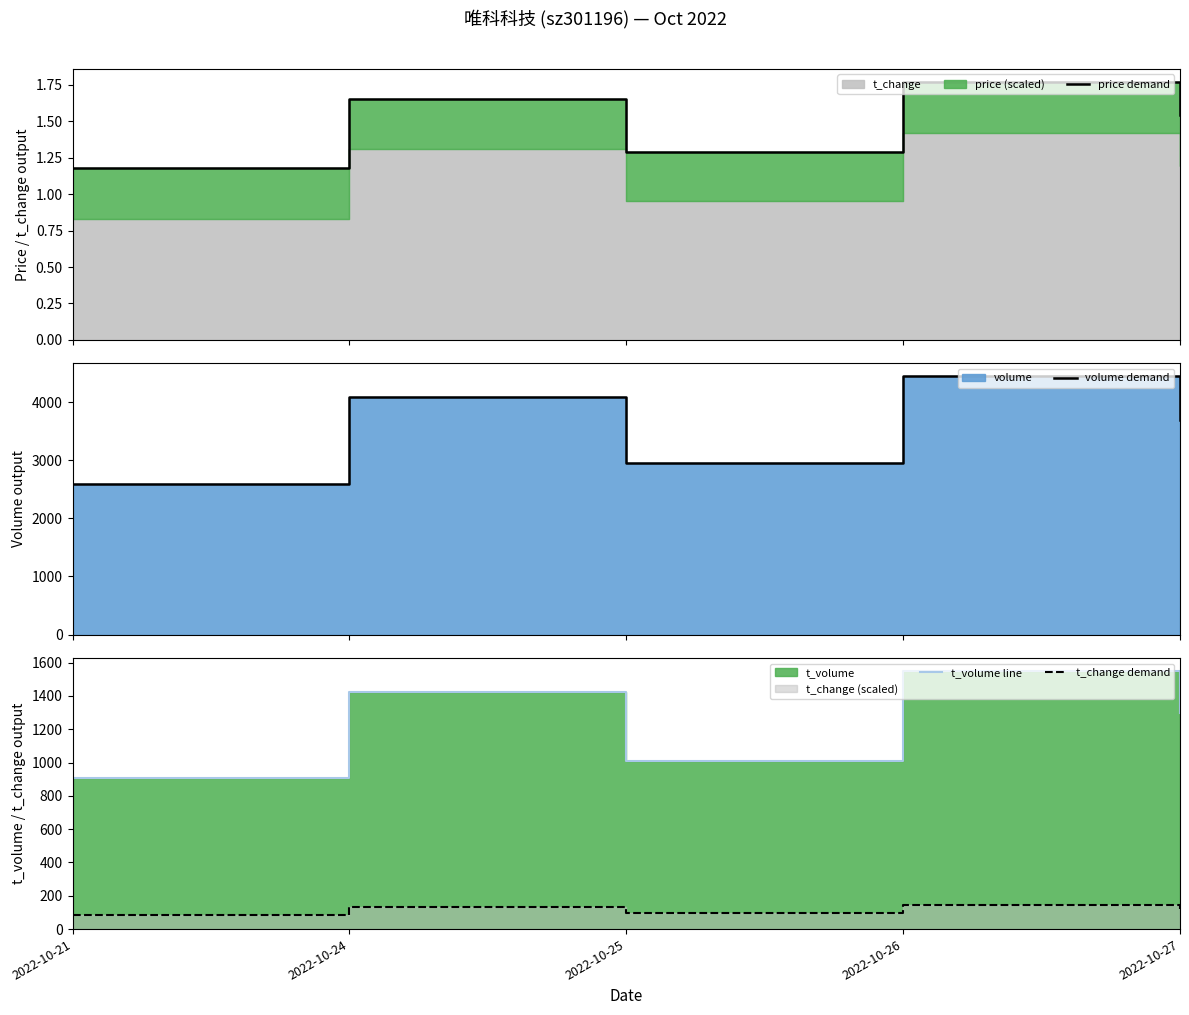

How many interior local valleys does the t_volume line series have?

1